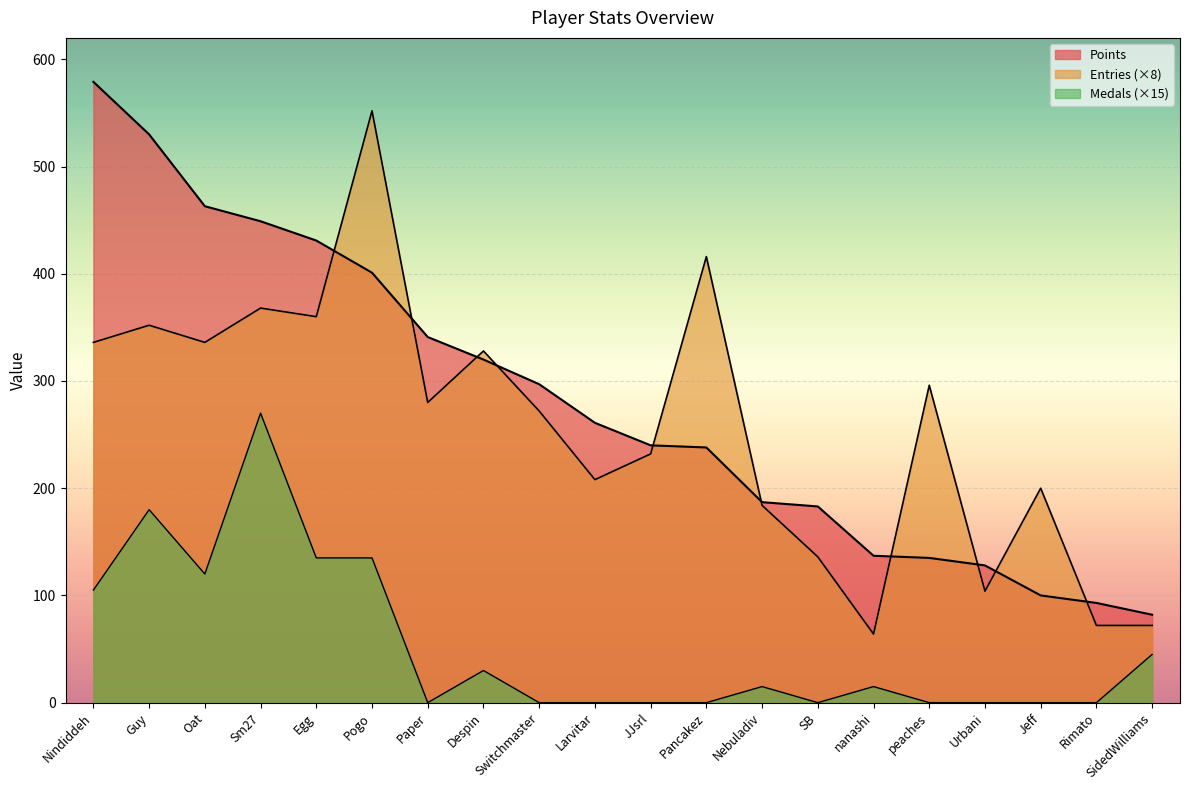

Reading right to left, transcribe all the data shown in this chart.

Points: 82	93	100	128	135	137	183	187	238	240	261	297	320	341	401	431	449	463	530	579
Medals: 45	0	0	0	0	15	0	15	0	0	0	0	30	0	135	135	270	120	180	105
Entries: 72	72	200	104	296	64	136	184	416	232	208	272	328	280	552	360	368	336	352	336